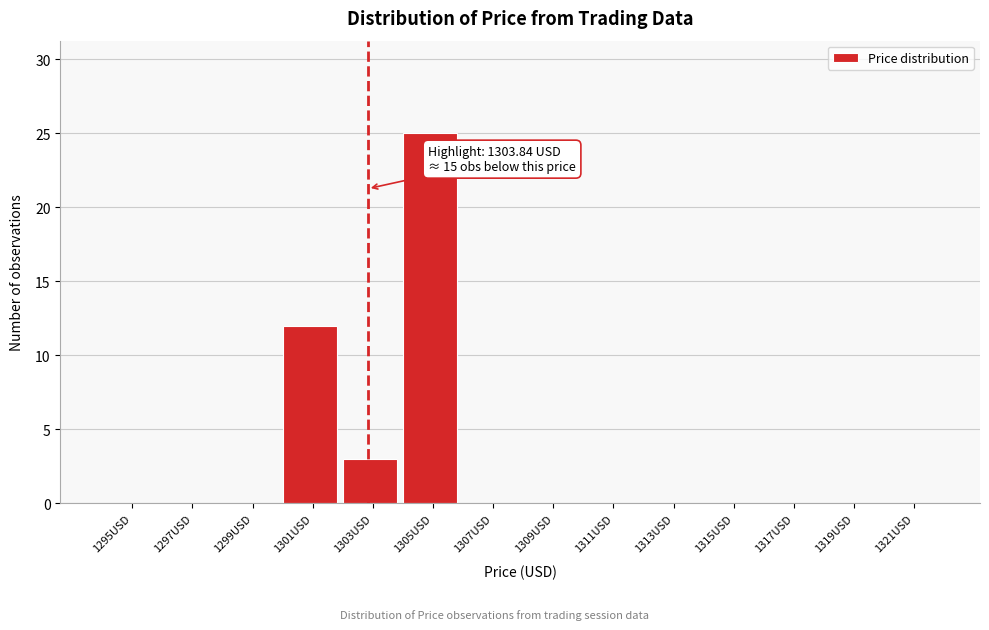

Reading right to left, transcribe all the data shown in this chart.

1321USD=0	1319USD=0	1317USD=0	1315USD=0	1313USD=0	1311USD=0	1309USD=0	1307USD=0	1305USD=25	1303USD=3	1301USD=12	1299USD=0	1297USD=0	1295USD=0